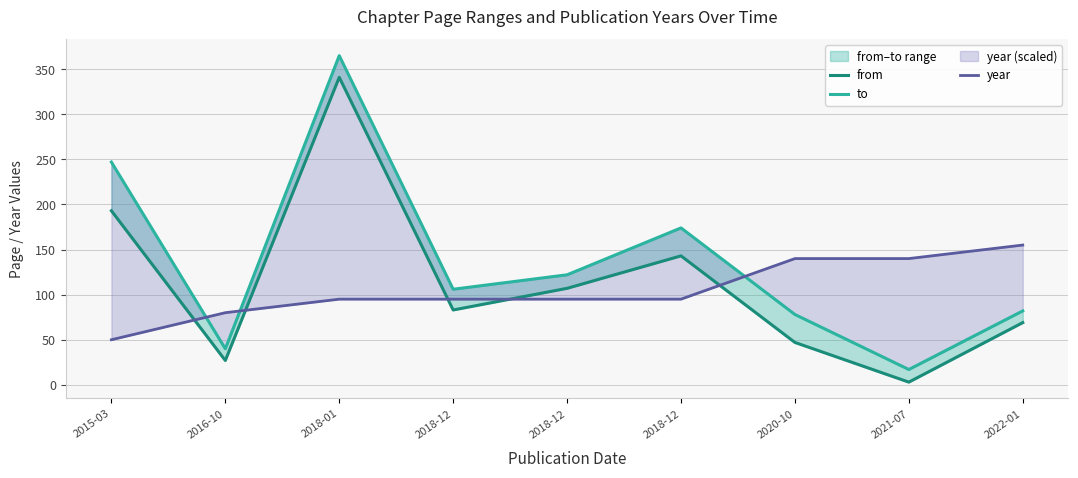

At which label does year first exceed 95?

2020-10